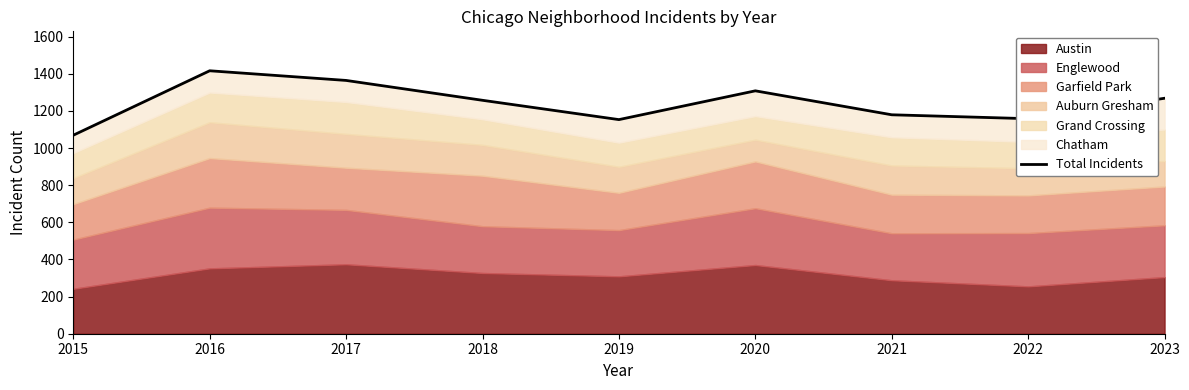

How many interior local valleys (lower than both neighbors) does the data have?

2